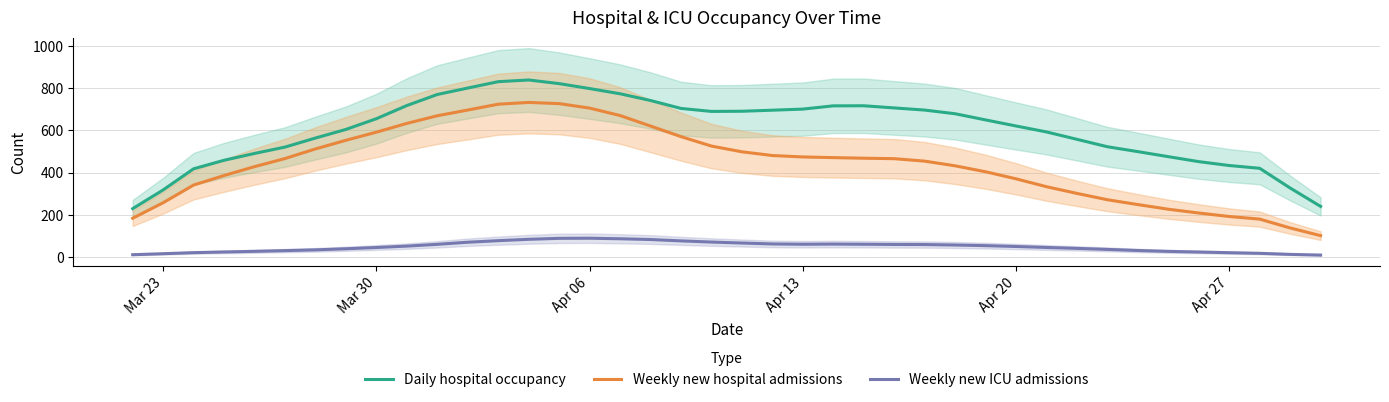

Reading left to right, list all the values displayed in this chart.

Daily hospital occupancy: 229.6	318.2	418.4	458.8	491.2	521.4	564.2	605.0	655.8	718.2	770.6	801.2	831.4	839.4	822.2	798.8	774.2	742.2	704.6	690.4	691.2	696.2	701.4	716.8	717.2	707.0	696.8	679.4	650.2	621.4	593.2	558.2	523.0	499.8	476.0	452.4	434.0	420.8	327.4	240.2
Weekly new hospital admissions: 184.0	257.6	341.4	386.6	428.6	467.0	512.6	553.6	592.0	633.6	669.8	697.0	724.6	733.0	727.4	706.2	671.0	621.2	571.0	526.2	499.0	481.4	474.6	471.4	468.6	466.4	454.8	432.6	404.4	371.0	333.6	301.8	271.8	248.8	226.8	208.8	192.4	180.0	138.0	101.6
Weekly new ICU admissions: 11.2	16.0	21.0	24.2	27.2	30.6	34.2	39.4	45.4	52.0	60.4	70.4	77.8	84.2	88.8	89.4	86.8	83.2	76.8	71.2	66.6	62.2	60.8	61.6	60.8	59.8	59.4	57.2	54.2	50.2	45.6	41.2	36.4	31.2	27.0	24.0	20.8	17.8	12.8	9.4